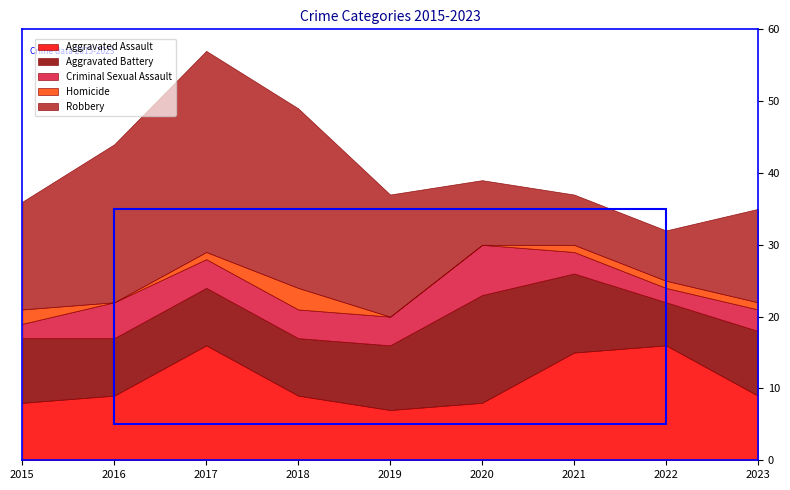

What is the difference between the maximum and second lowest values in the Aggravated Battery series?

7